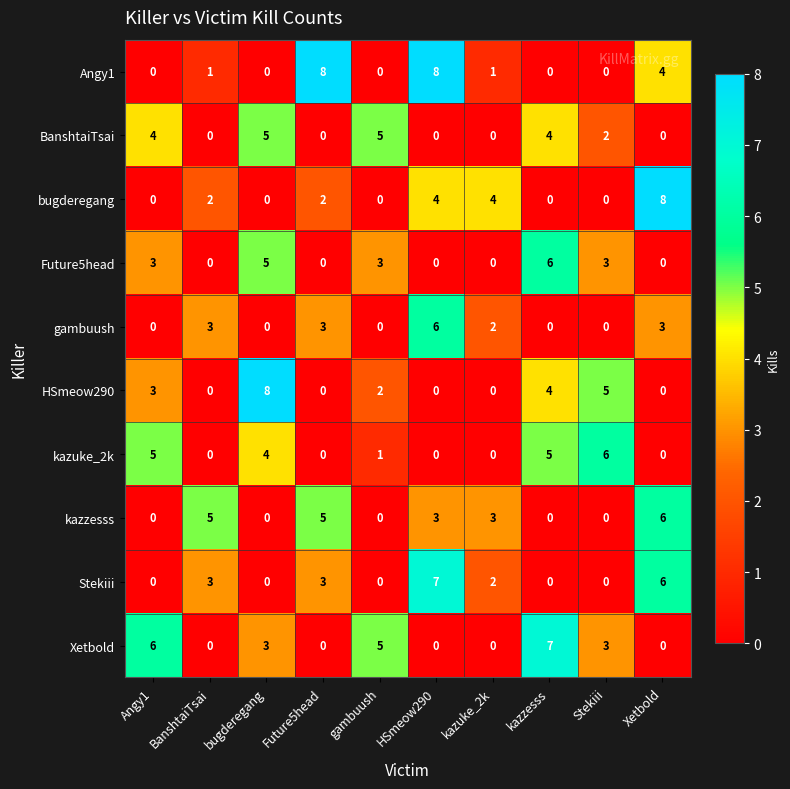

Count the number of categories in the chart.

10